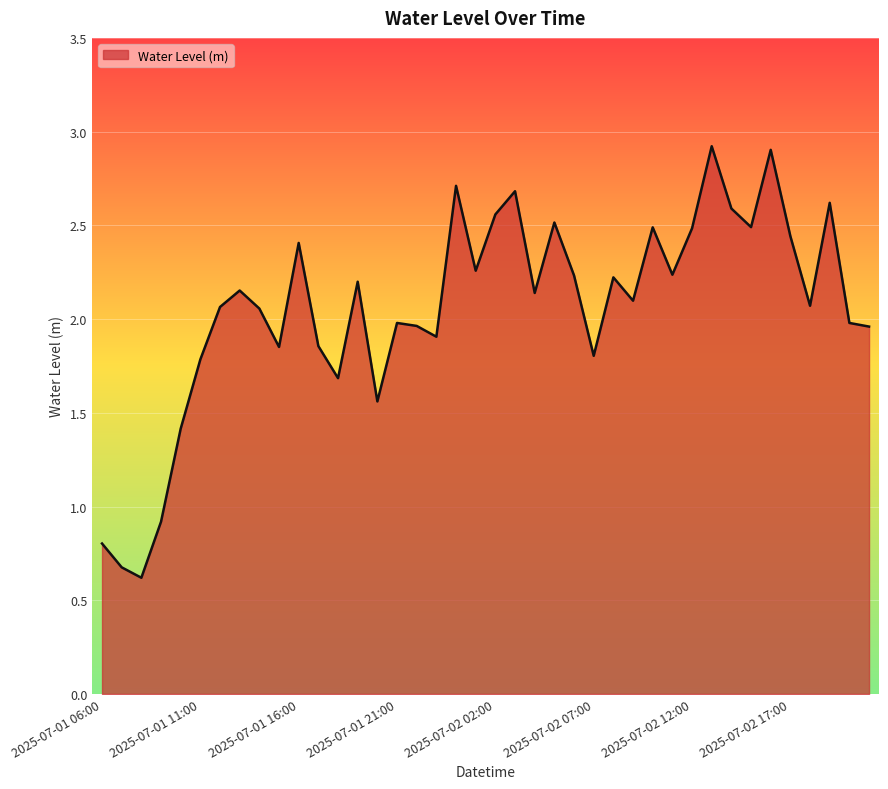

What is the smallest value displayed?

0.6